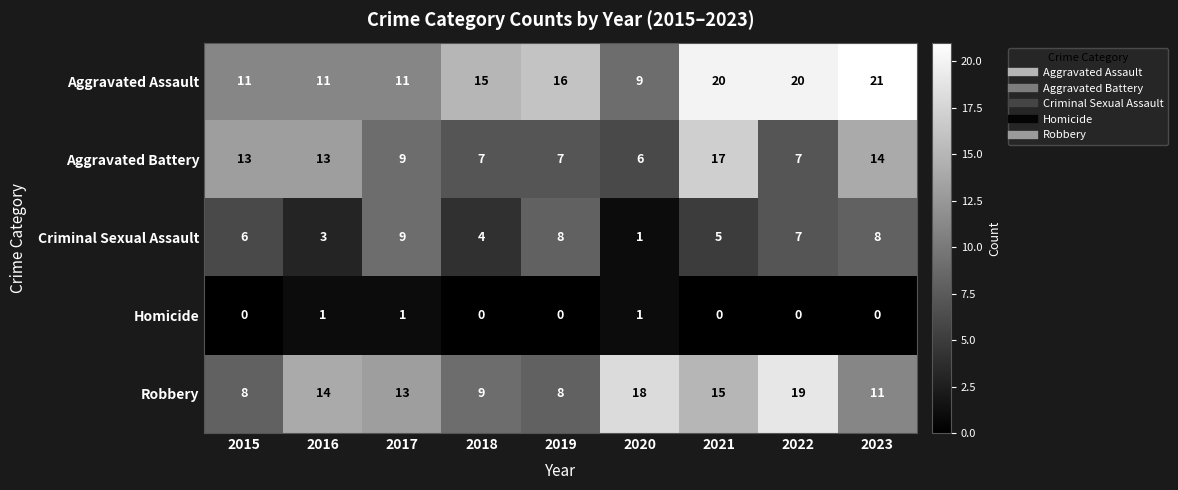

What is the difference between the maximum and minimum values in the Aggravated Battery series?

11